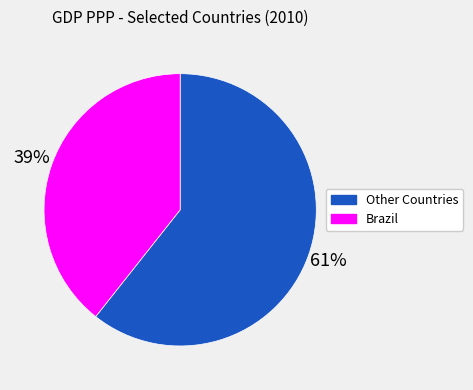

Does any single category account for the majority?

Yes